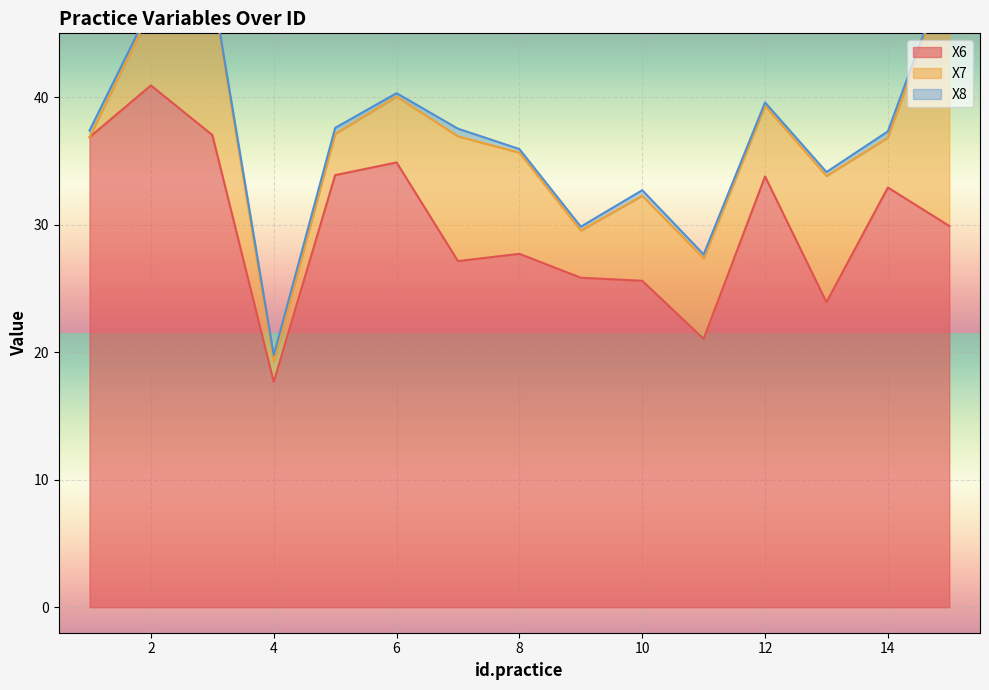

What is the minimum value for X6?

17.7